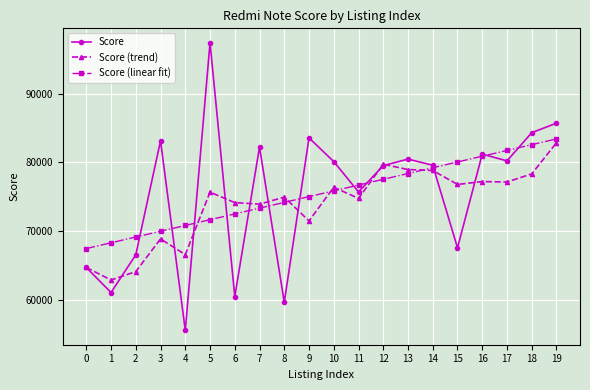

Which series changed the most between 6 and 11?

Score